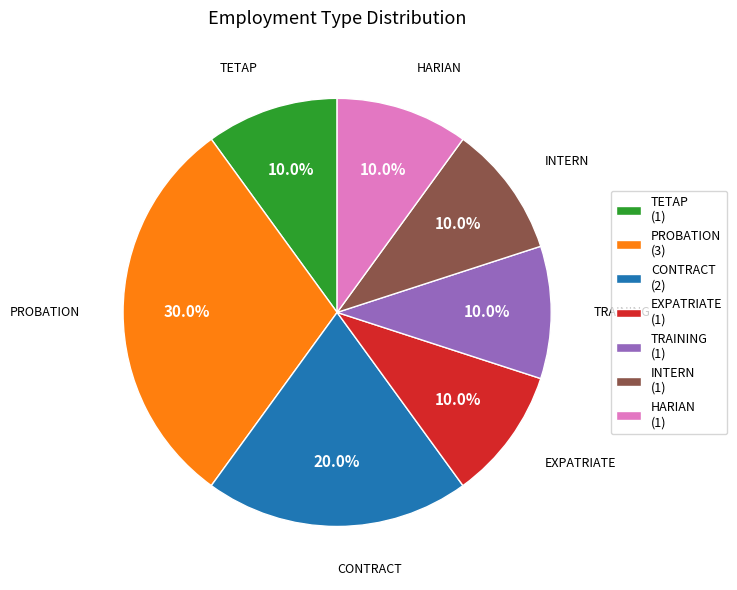

Combined, what portion of the pie is TRAINING (1) and EXPATRIATE (1)?

20.0%